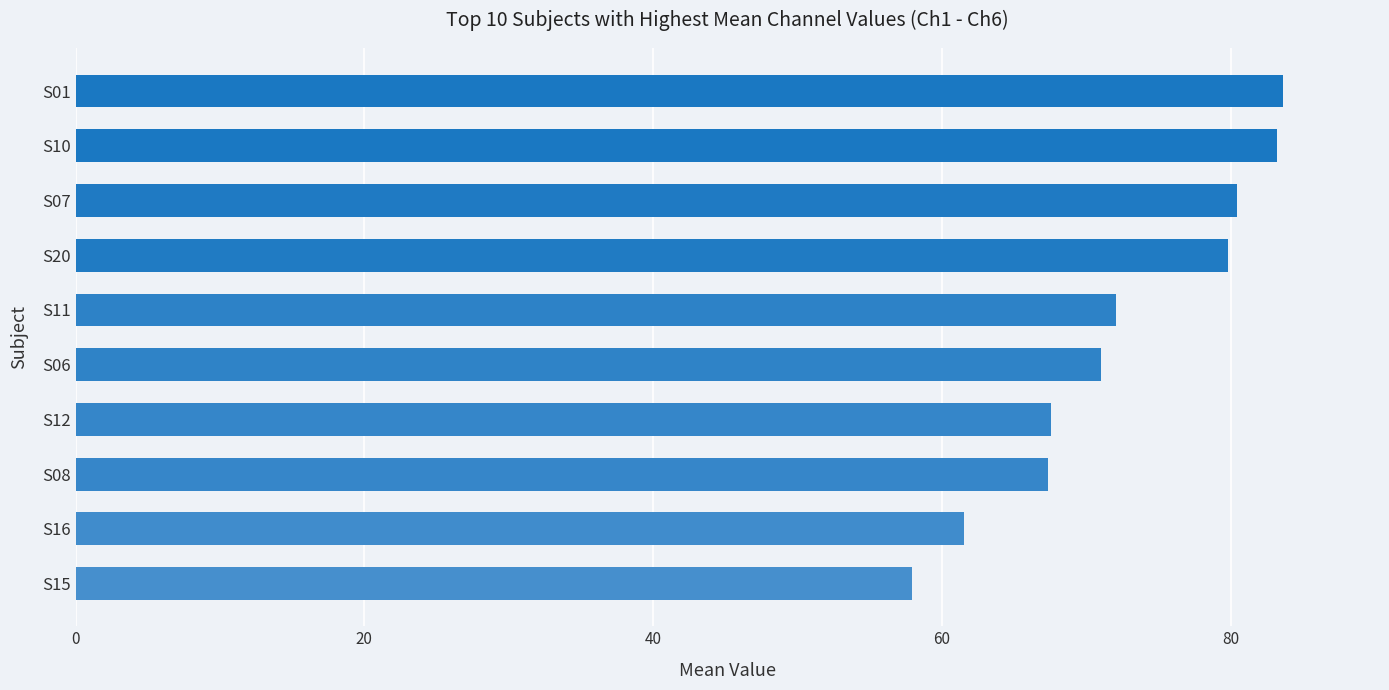

Are the bars horizontal?

Yes